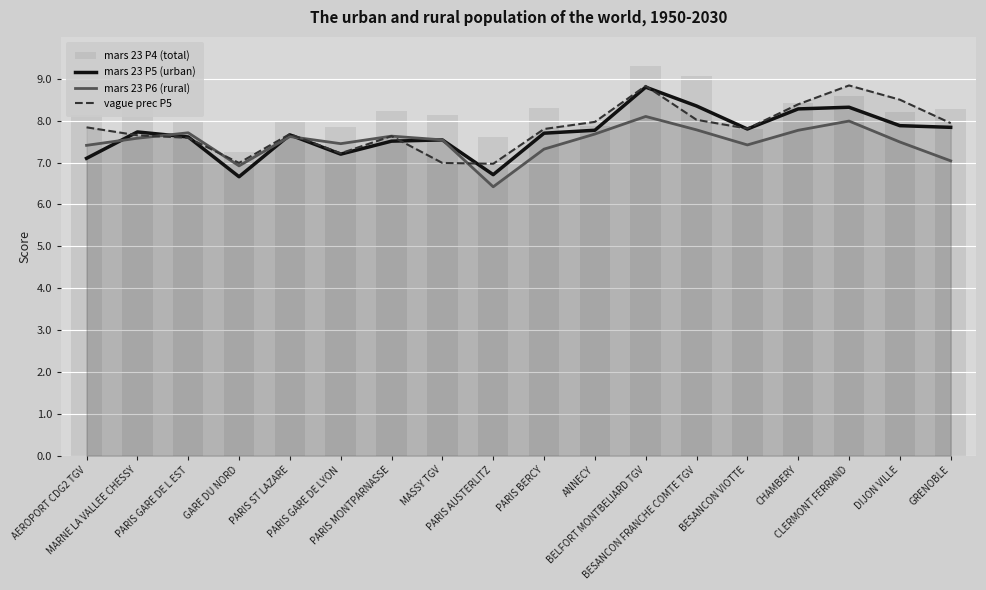

What is the difference between the maximum and minimum values in the vague prec P5 series?

1.9